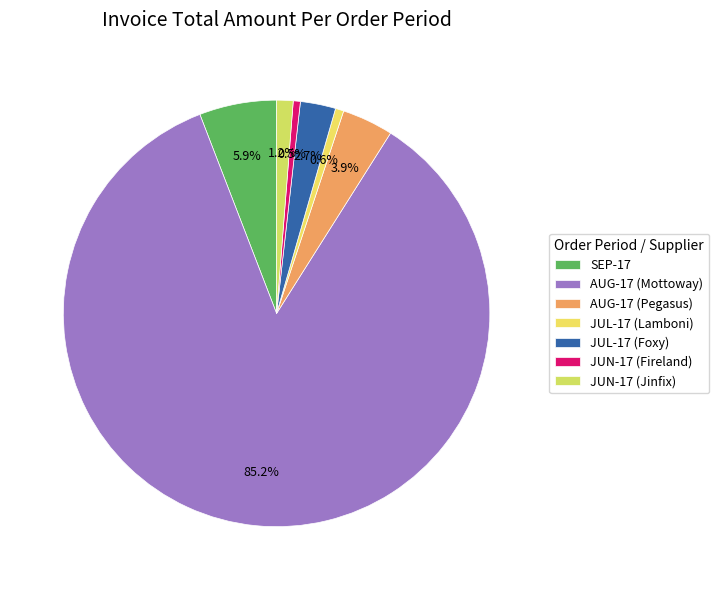

Is it true that JUL-17 (Lamboni) is 11% of the pie?

False